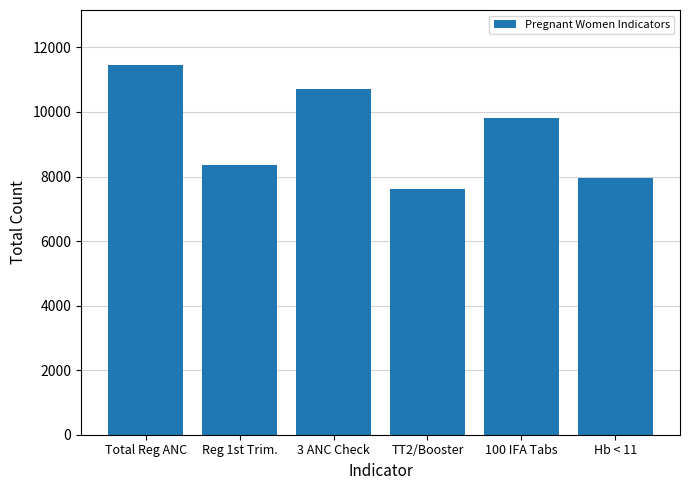

What is the value of the 5th bar from the left?

9805